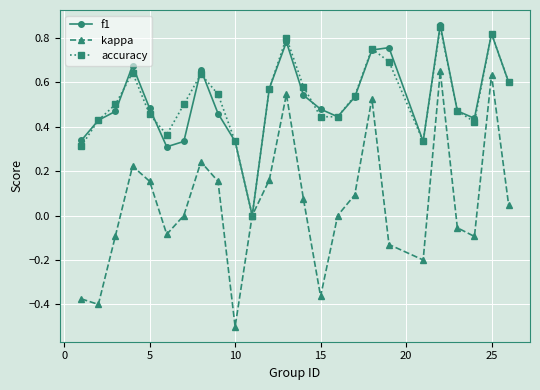

Which series has the widest spread of values?

kappa